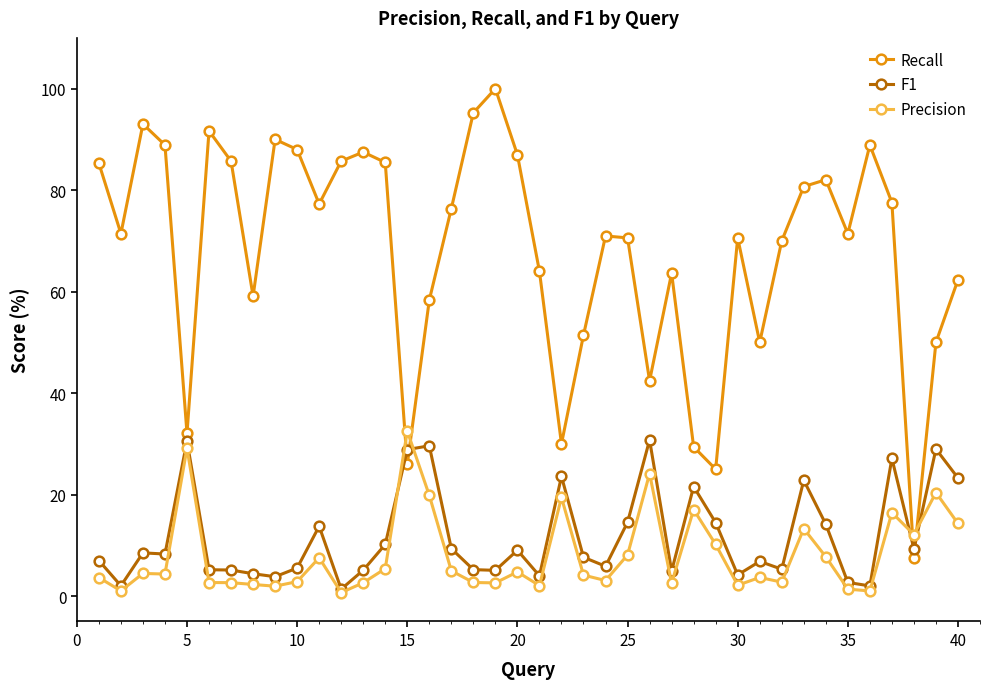

Which series has the widest spread of values?

Recall